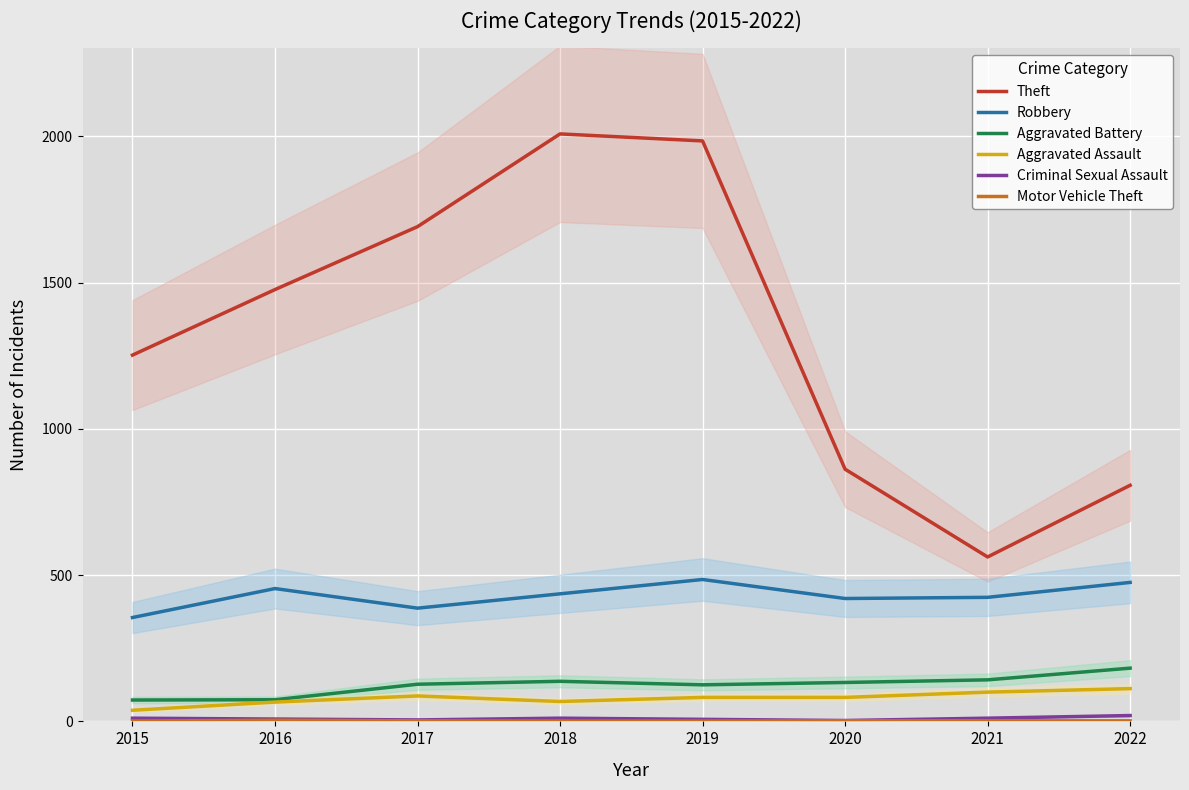

Where is the first local maximum for Criminal Sexual Assault?

2018